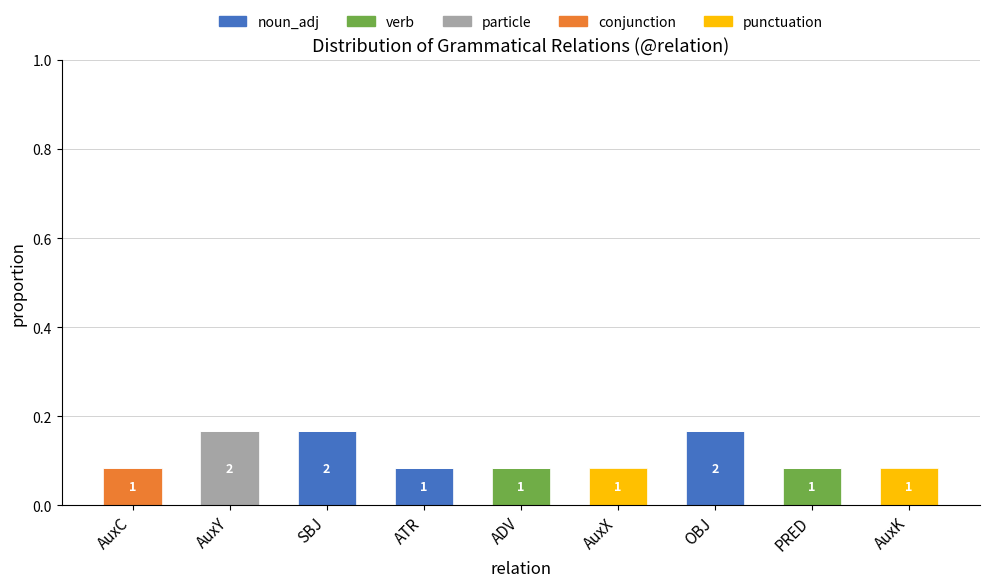

The value of noun_adj at ADV is 0.1. True or false?

False